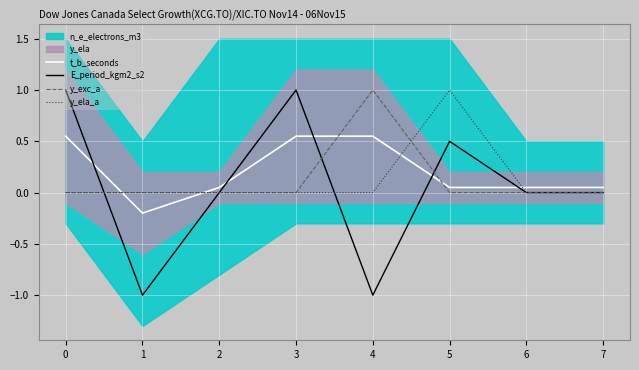

Is the value of y_exc_a at 3 greater than the value of E_period_kgm2_s2 at 4?

Yes